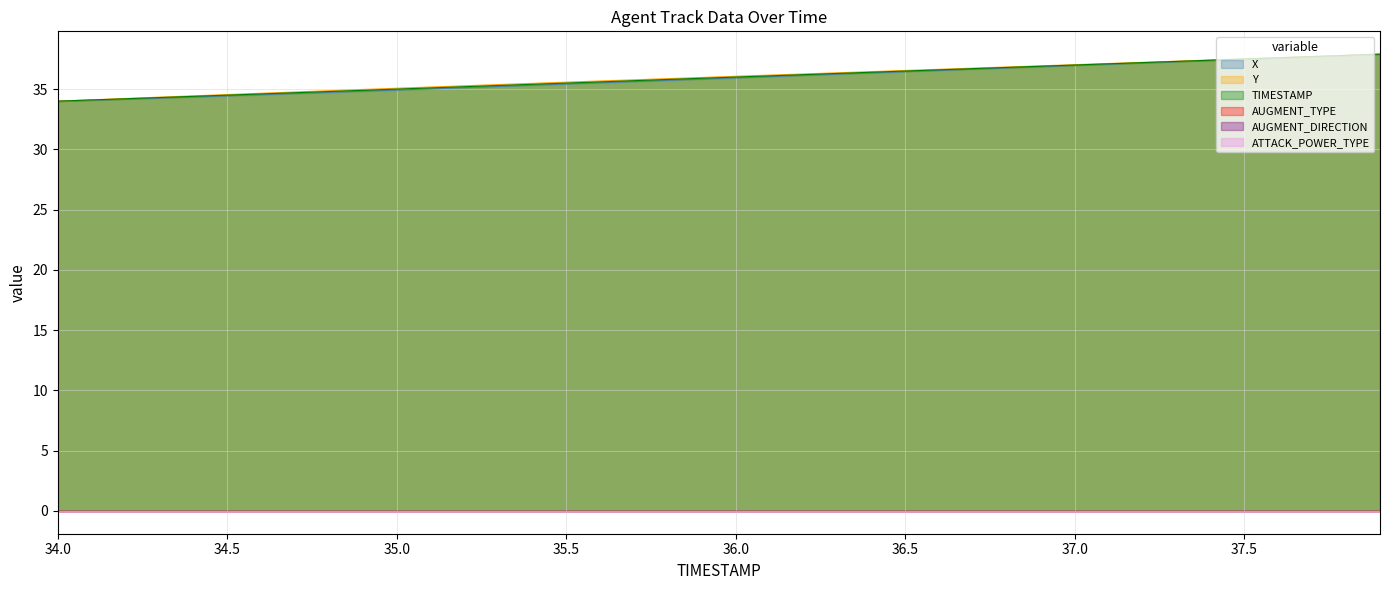

The TIMESTAMP series shows 35.3 at 35.3. True or false?

True